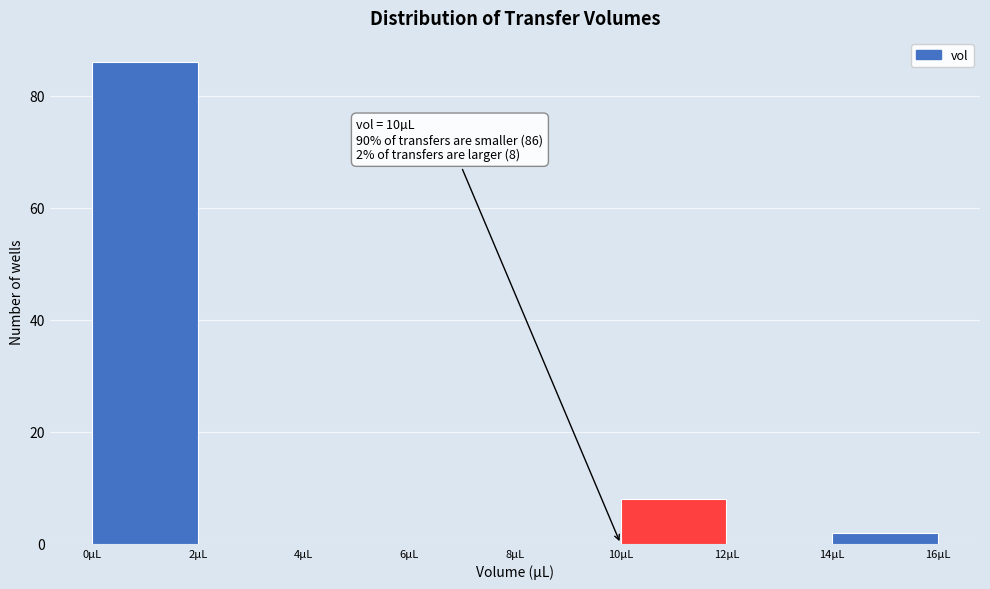

Which range on the x-axis has the tallest bar?

0 to 2